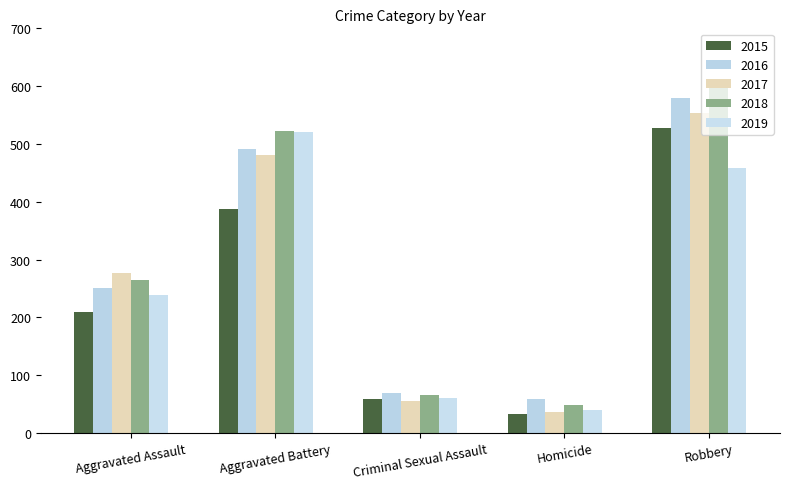

Where does the 2016 series first go above 250?

Aggravated Battery